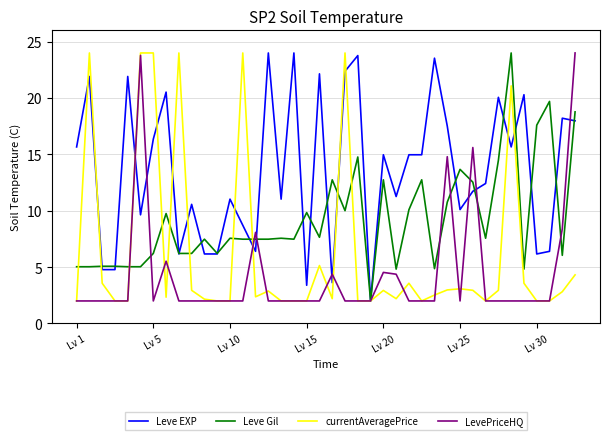

What is the greatest value displayed?

24.0